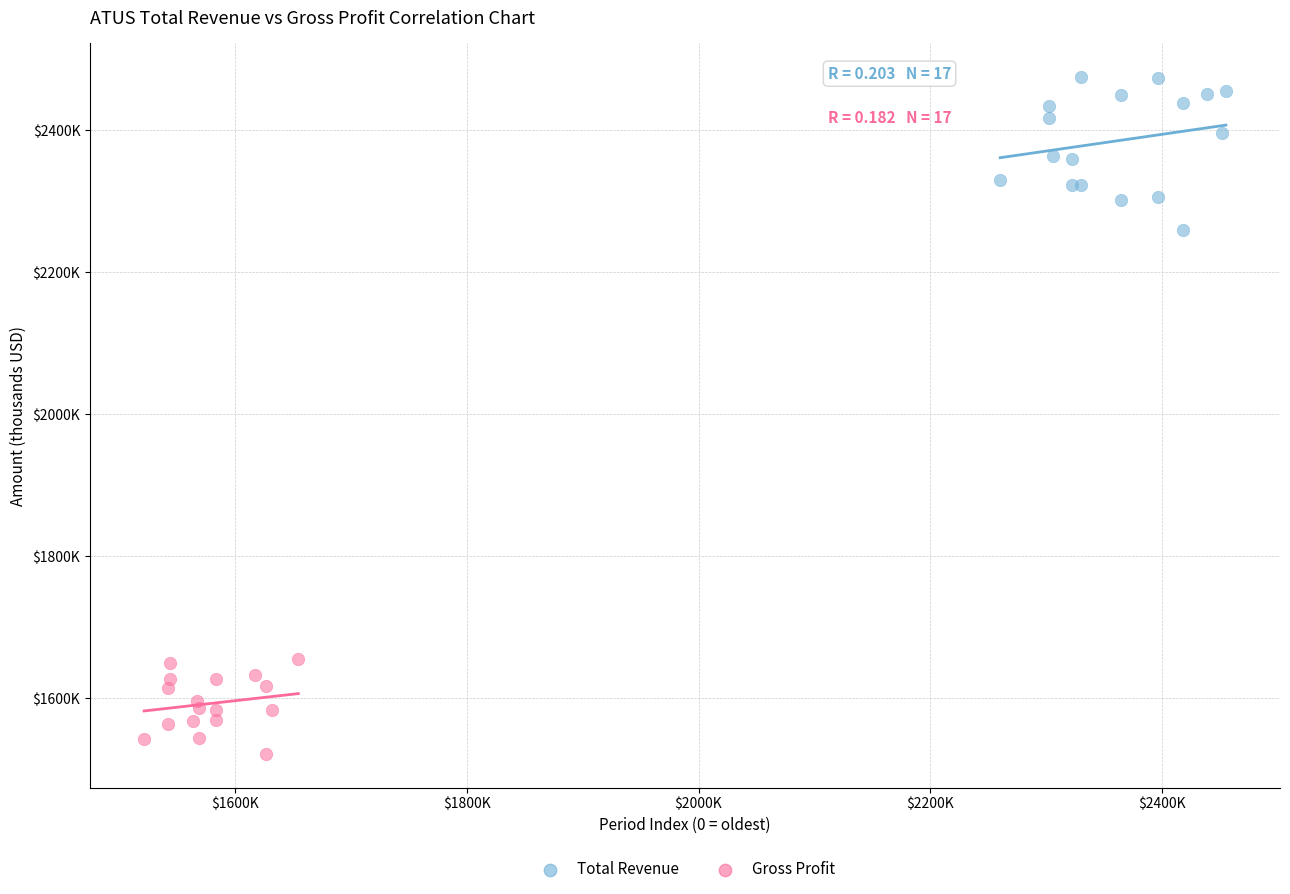

Which series reaches the minimum Y coordinate?

Gross Profit